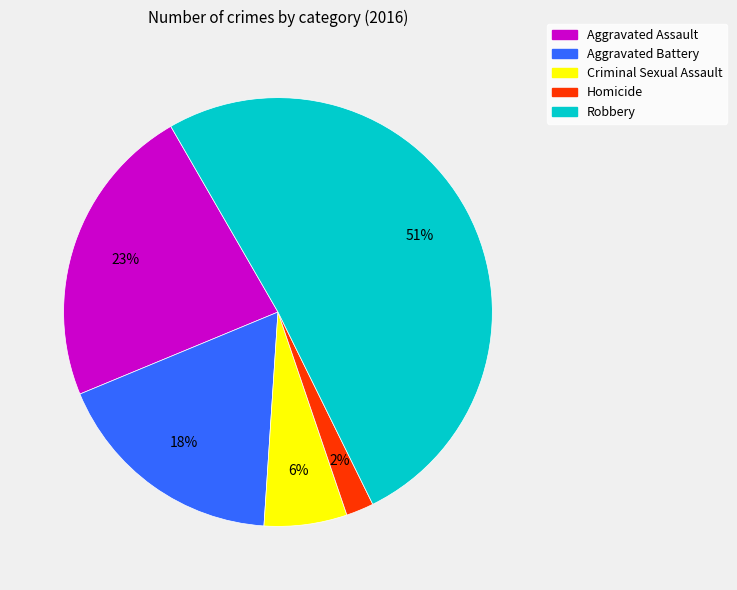

Is the sum of Criminal Sexual Assault and Homicide greater than half?

No